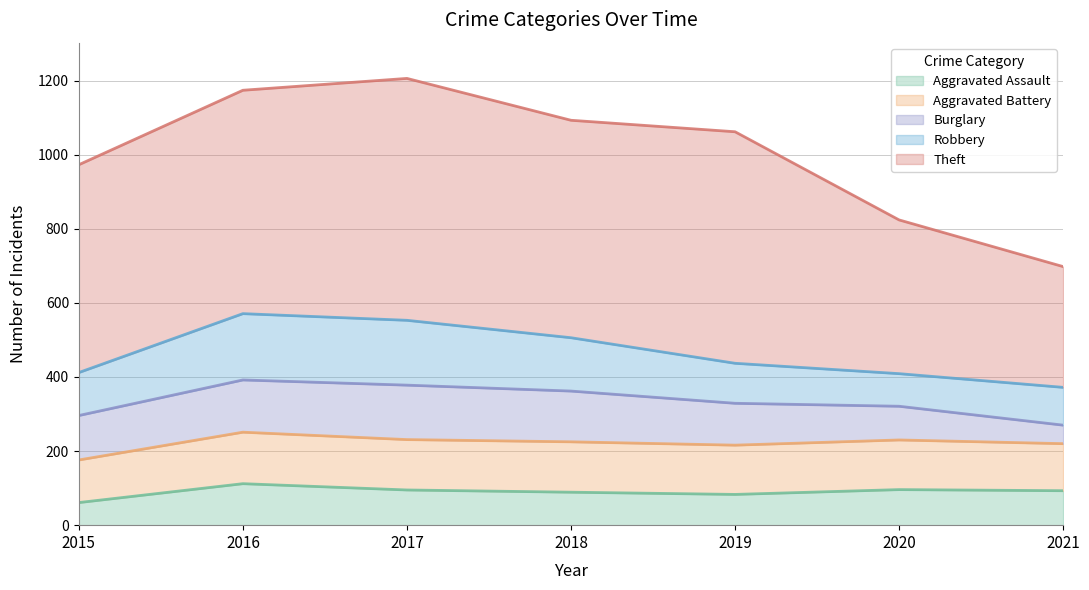

What is the sum of all Burglary values?

799